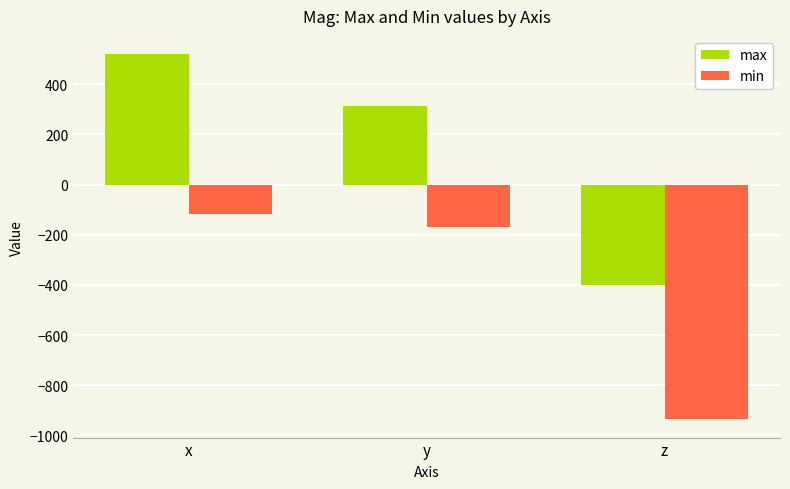

How many values in max are below zero?

1